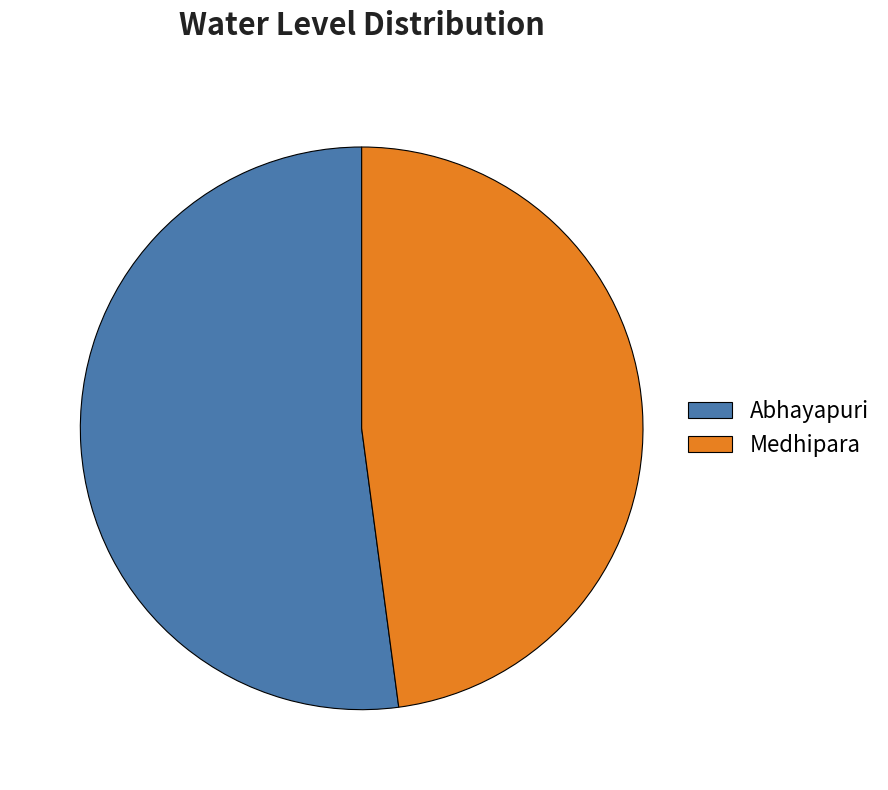

Which slice is the largest?

Abhayapuri